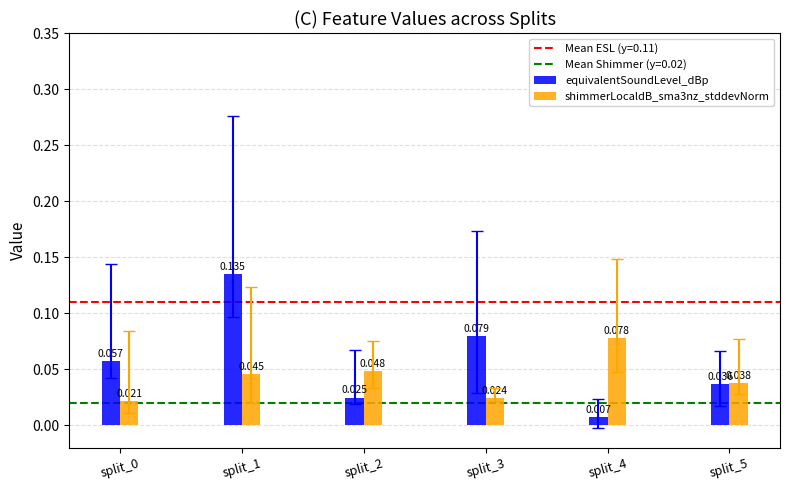

How many bars are there in total?

12